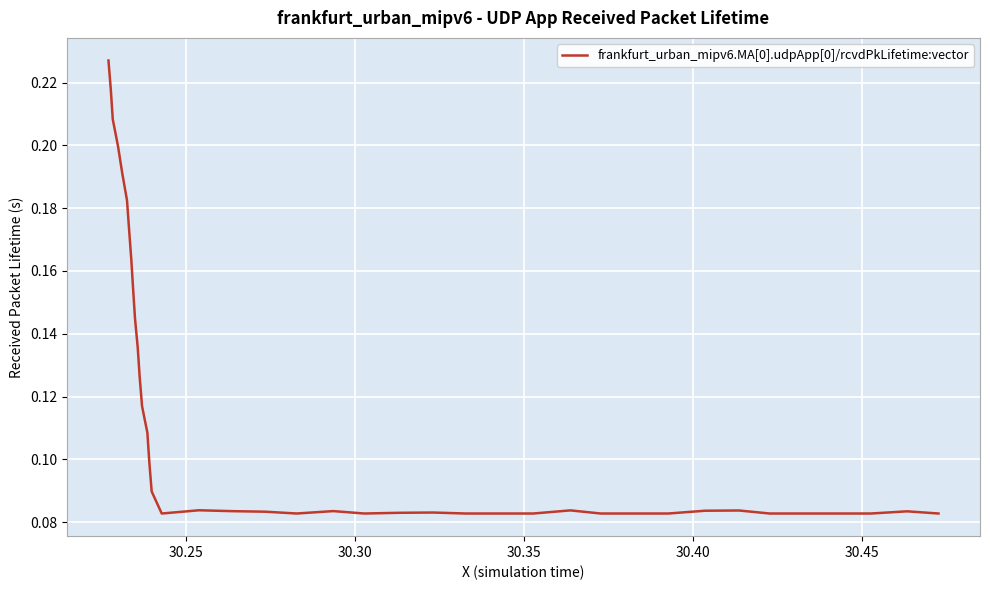

Does the chart have visible grid lines?

Yes